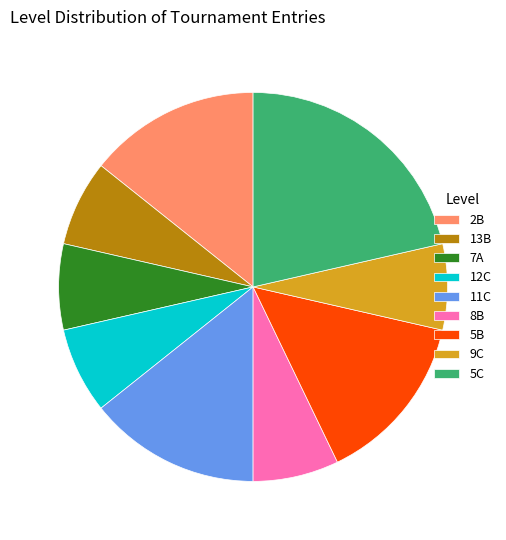

How many slices are in this pie chart?

9